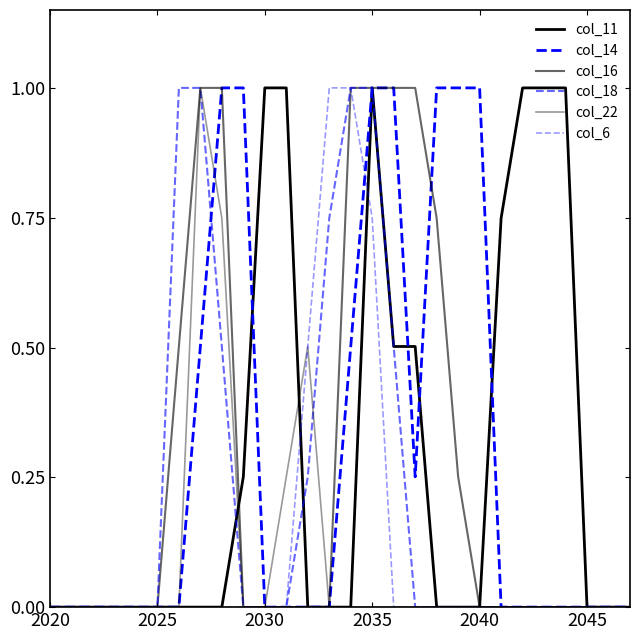

How many categories are shown in the chart?

28